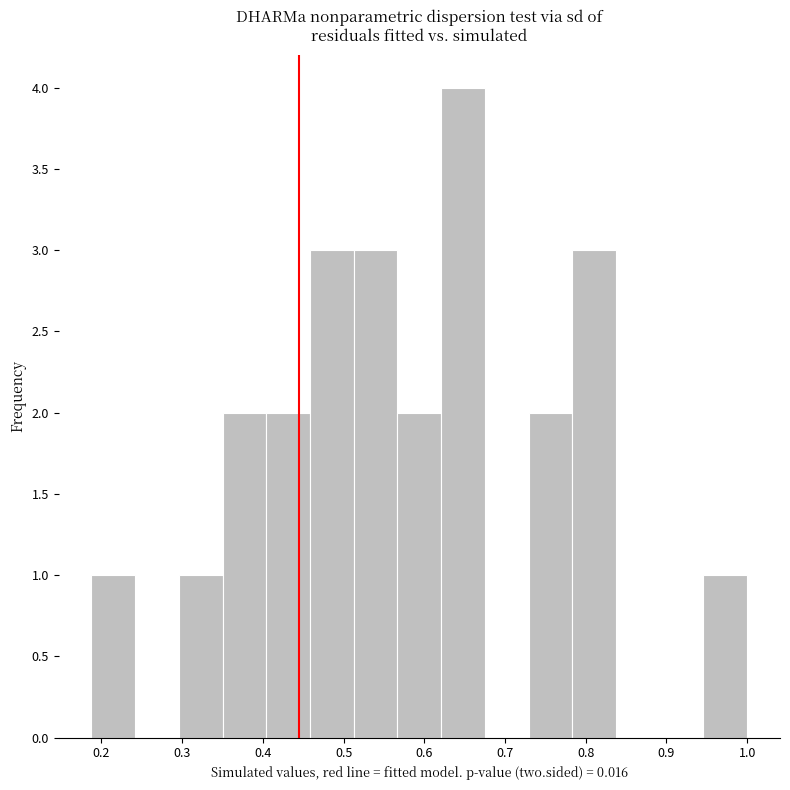

Which range on the x-axis has the tallest bar?

0.62 to 0.68